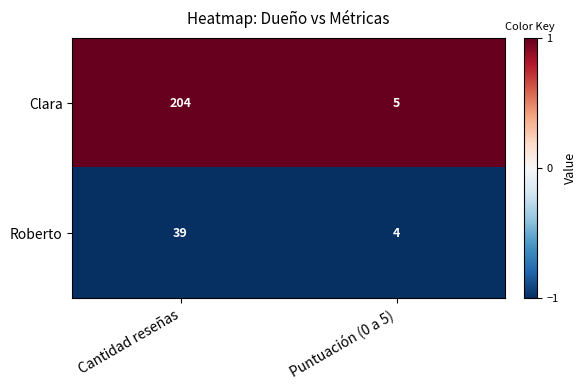

Reading left to right, what are all the values shown in this chart?

Clara: 204	5
Roberto: 39	4